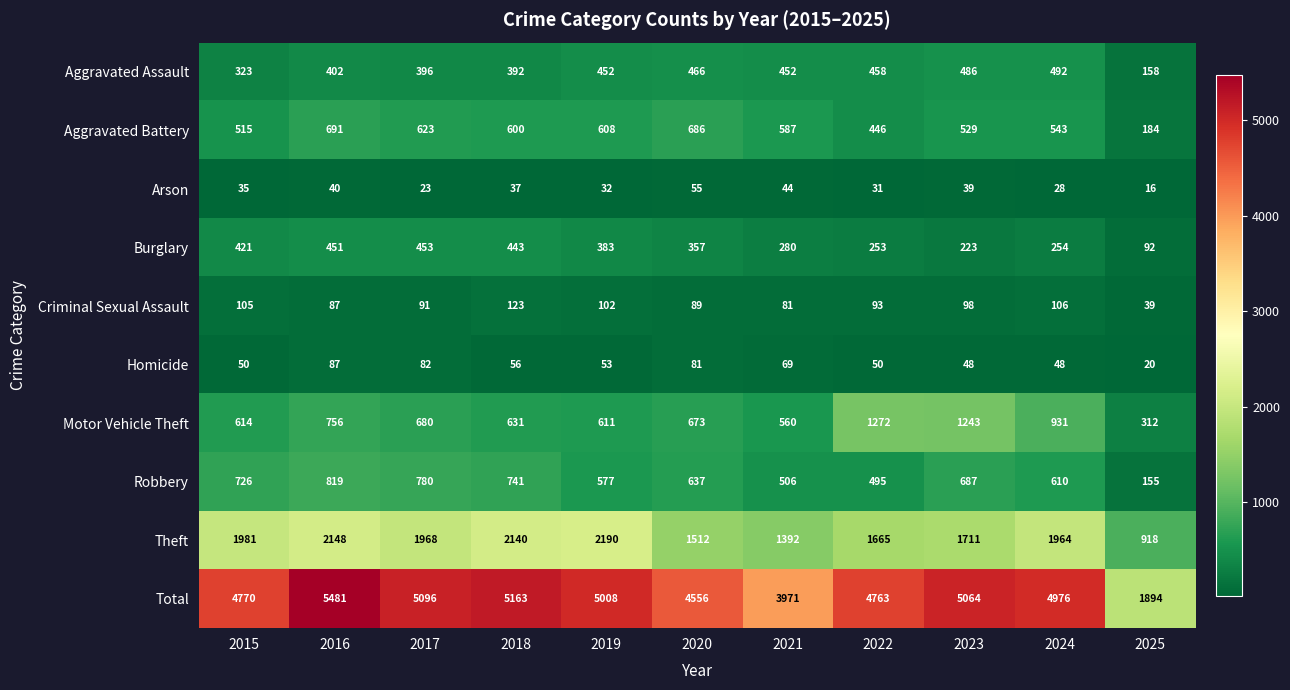

What is the greatest value displayed?

5481